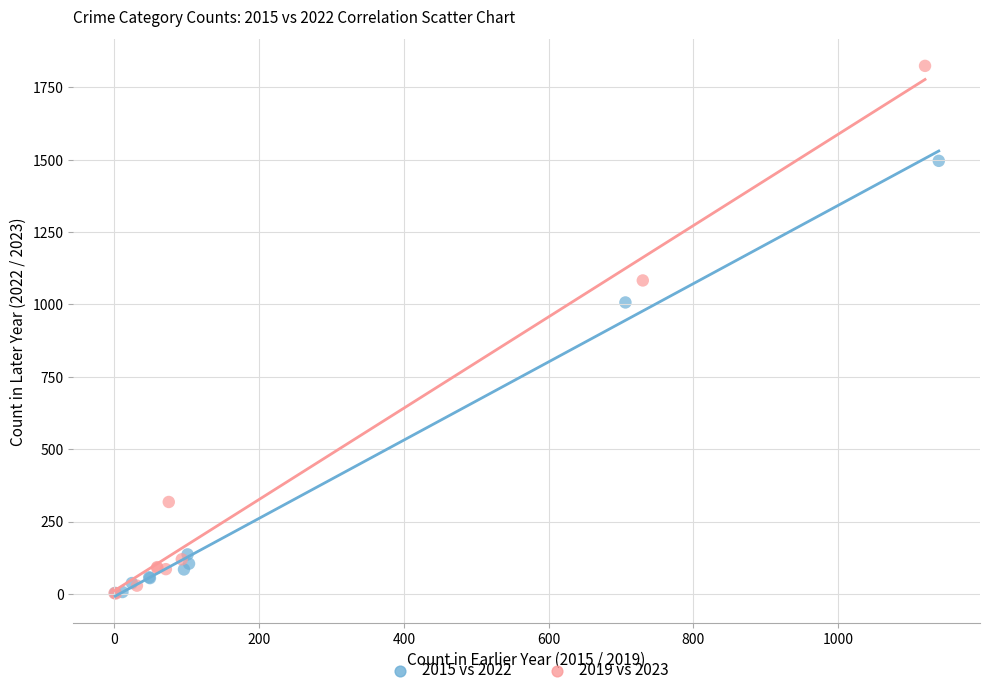

Which series has the widest spread of Y values?

2019 vs 2023